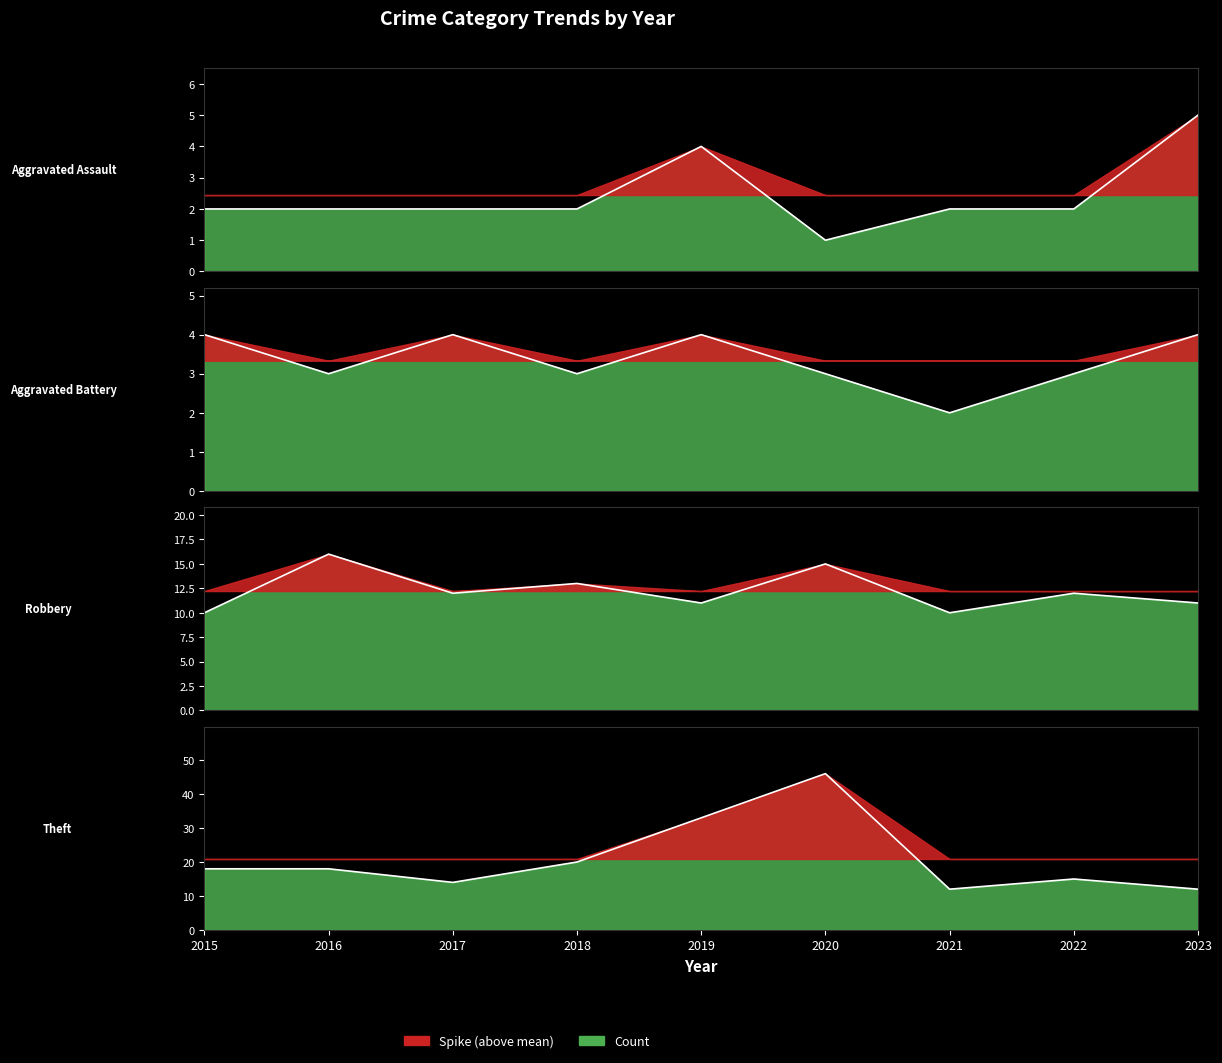

Reading left to right, list all the values displayed in this chart.

Aggravated Assault: 2015=2	2016=2	2017=2	2018=2	2019=4	2020=1	2021=2	2022=2	2023=5
Aggravated Battery: 2015=4	2016=3	2017=4	2018=3	2019=4	2020=3	2021=2	2022=3	2023=4
Robbery: 2015=10	2016=16	2017=12	2018=13	2019=11	2020=15	2021=10	2022=12	2023=11
Theft: 2015=18	2016=18	2017=14	2018=20	2019=33	2020=46	2021=12	2022=15	2023=12